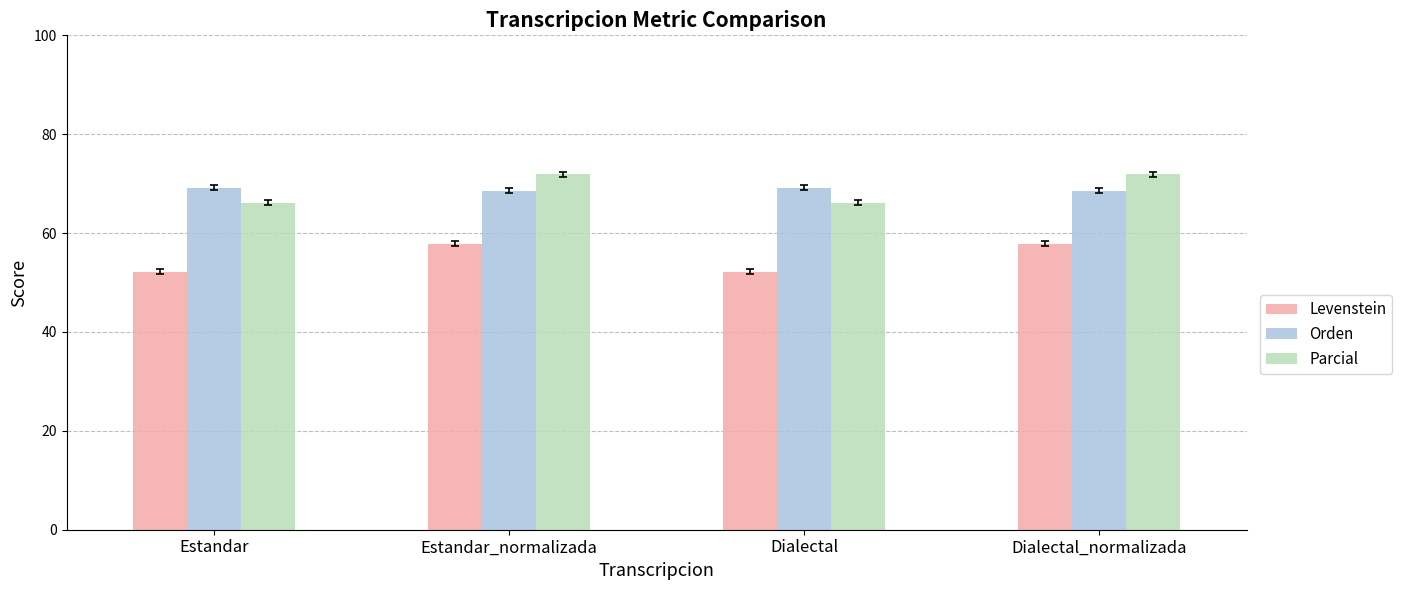

Reading left to right, transcribe all the data shown in this chart.

Levenstein: 52.2	57.8	52.2	57.8
Orden: 69.2	68.6	69.2	68.6
Parcial: 66.1	71.9	66.1	71.9